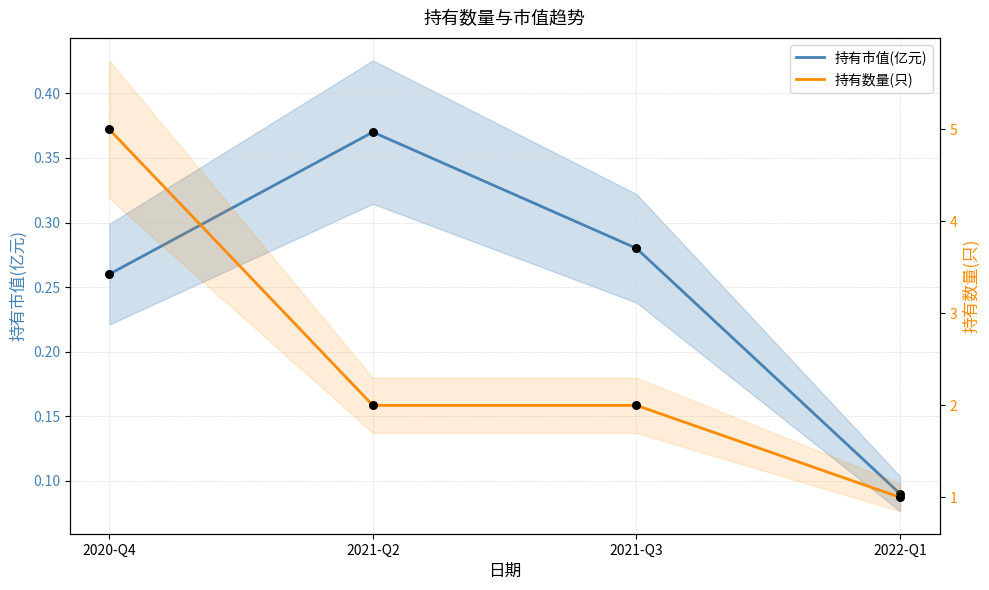

Which series has the largest total across all categories?

持有数量(只)